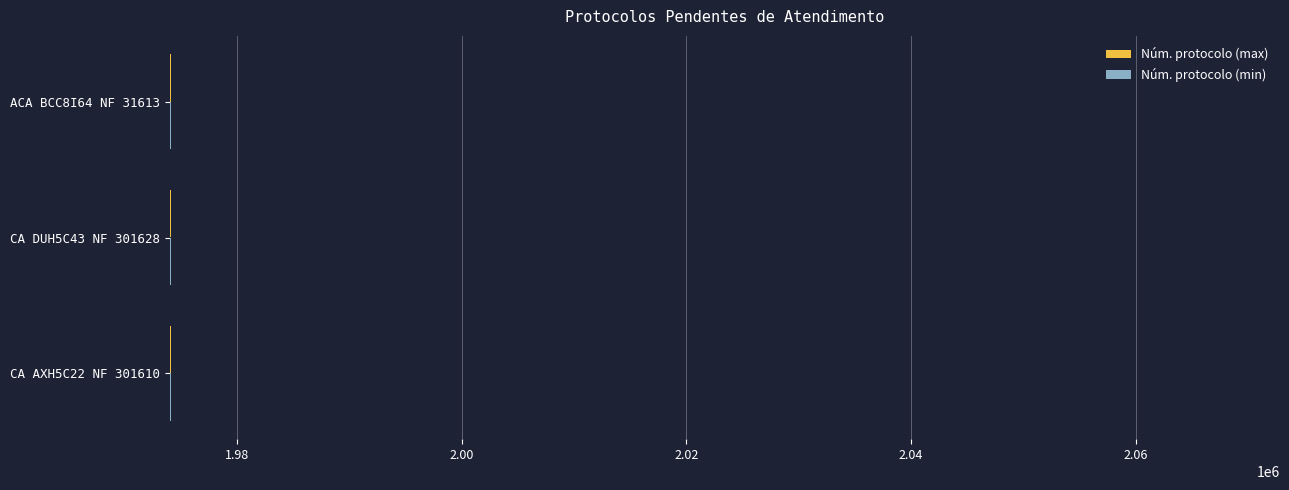

What is the sum of all Núm. protocolo (max) values?

5922378